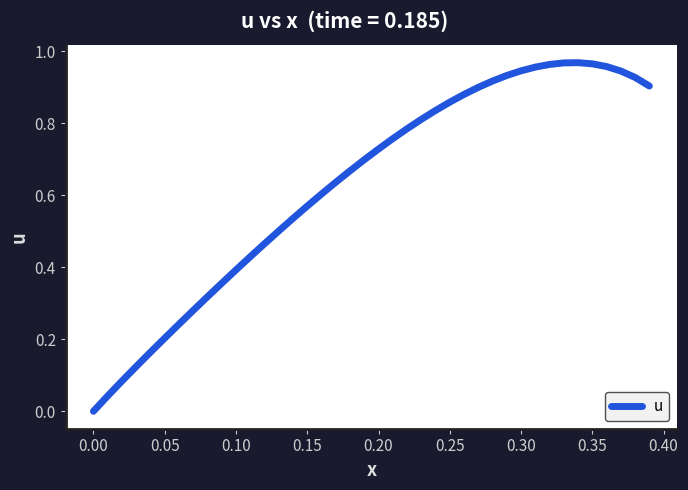

How many lines are shown in the chart?

1